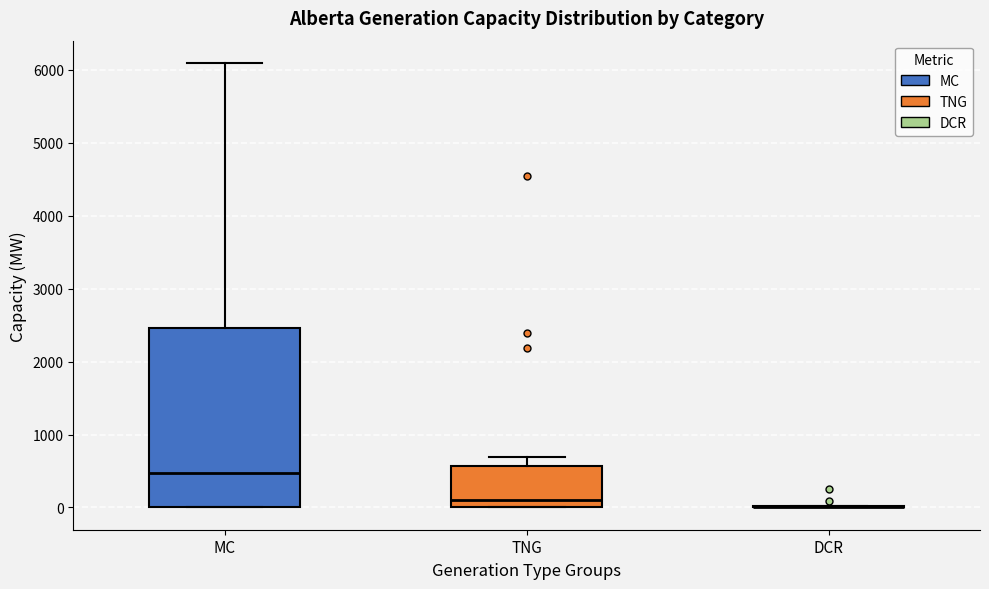

Reading left to right, read every box against the y-axis: the position of its median line, the range the box covers, and the ends of its whiskers. The values are not printed on the chart, so give them approximately, as read against the axis.

MC: median 500, box 0 to 2500, whiskers 0 to 6100
TNG: median 100, box 0 to 600, whiskers 0 to 700
DCR: box collapsed to a line at 0, whiskers 0 to 0